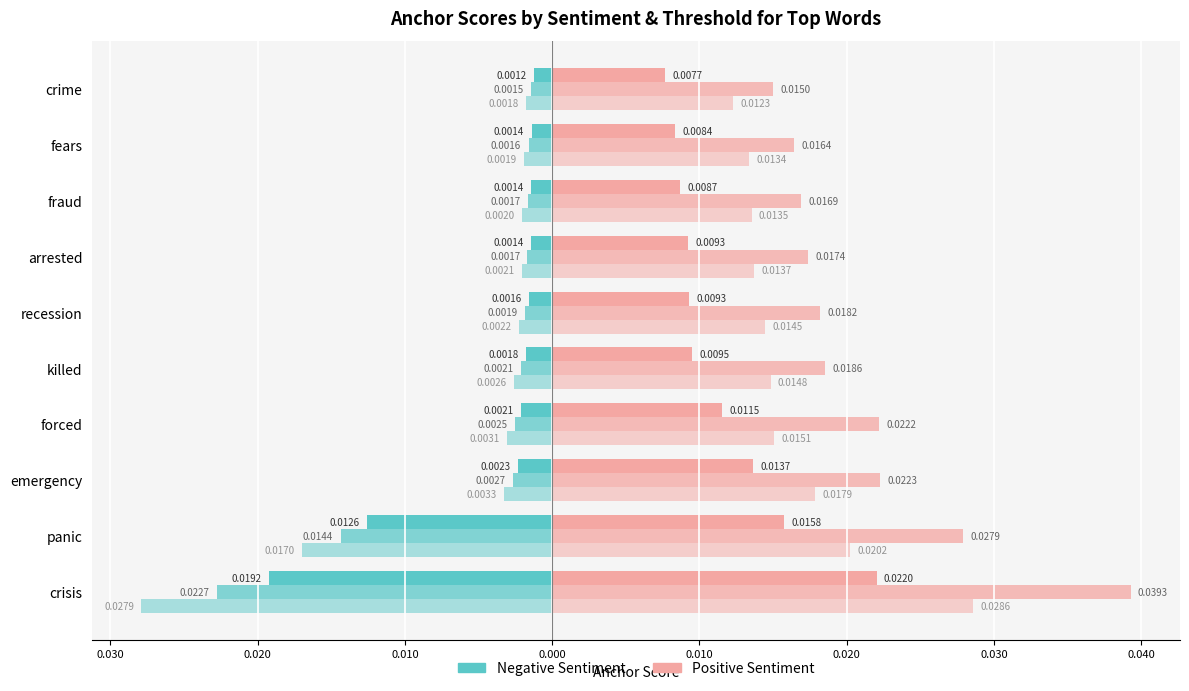

Count the number of categories in the chart.

10